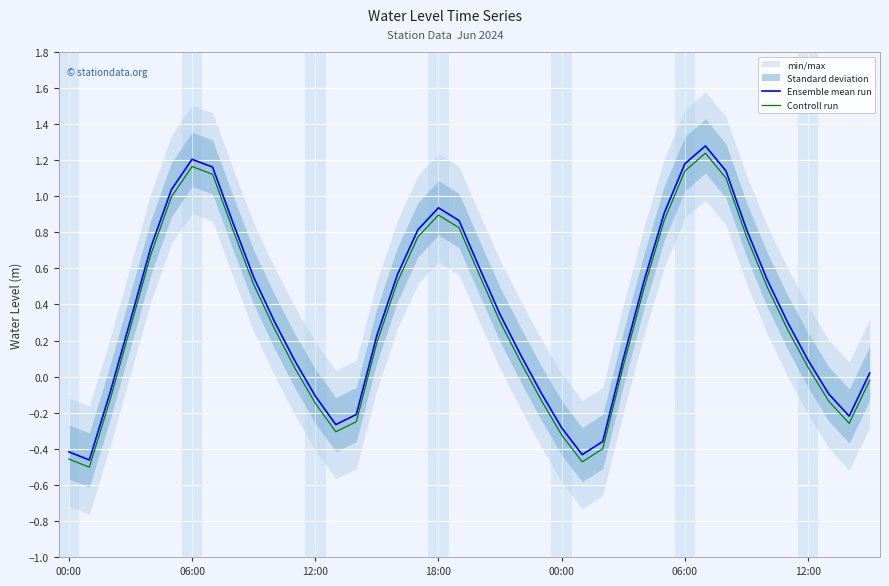

True or false: Controll run and Ensemble mean run intersect in this chart.

False